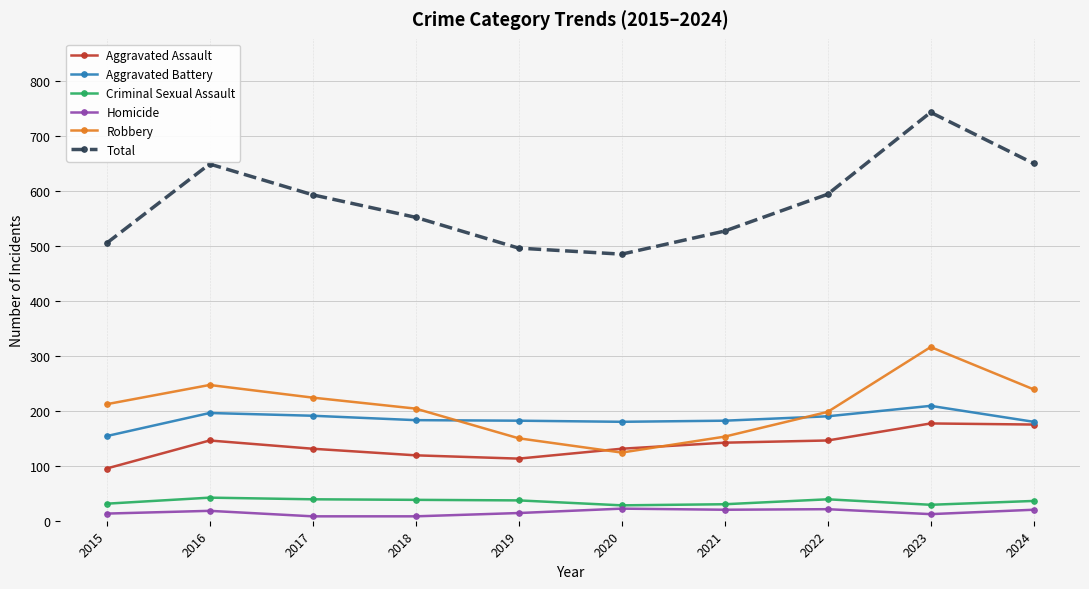

True or false: Total and Aggravated Battery intersect in this chart.

False